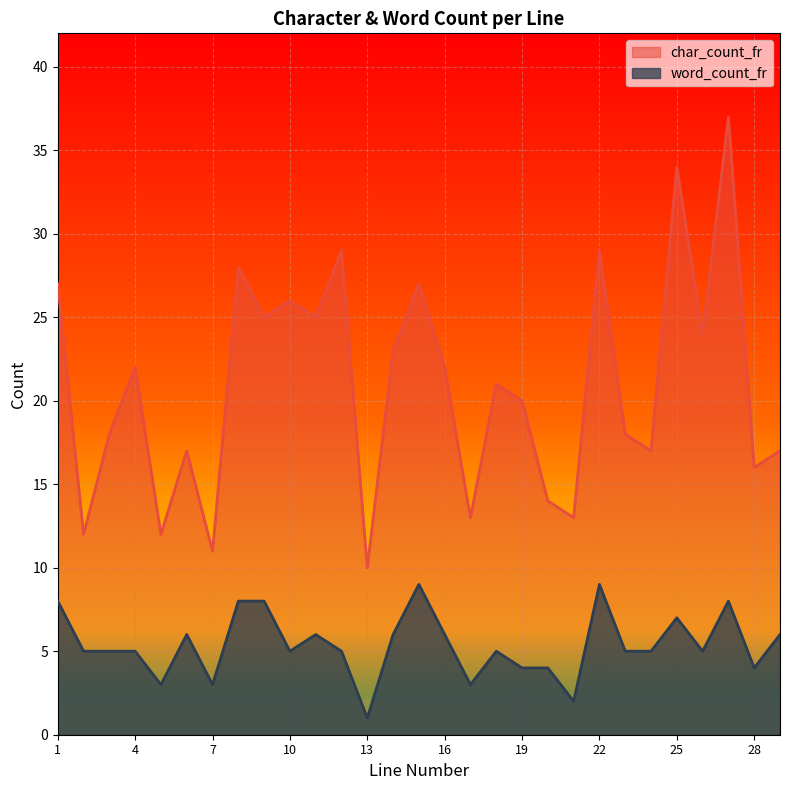

Where is word_count_fr nearest to the value 5?

2